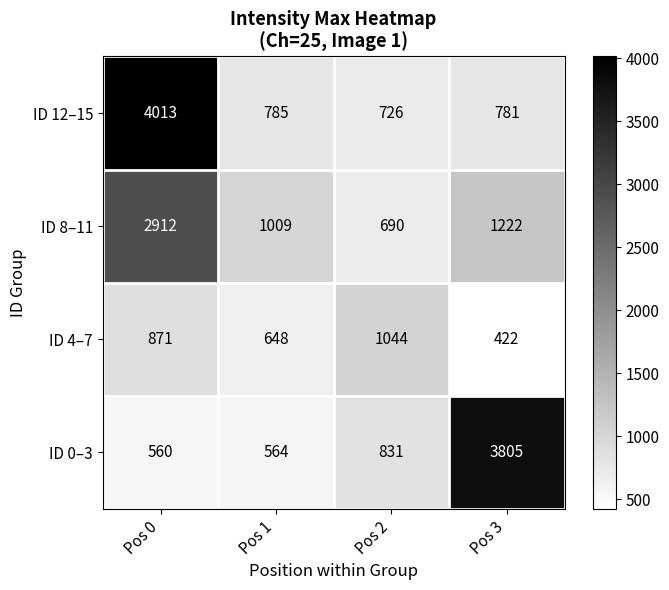

Which series has the widest spread of values?

ID 12–15